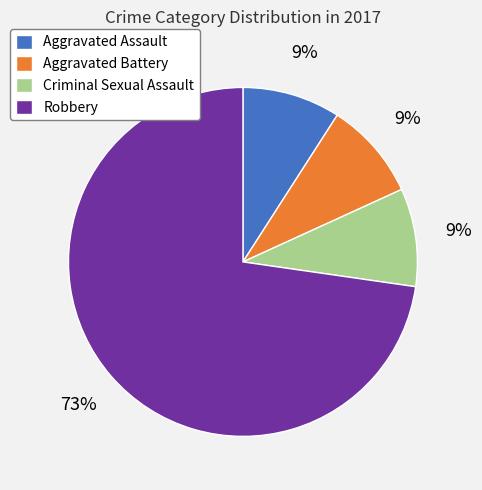

To the nearest percent, what is the average slice percentage?

25%